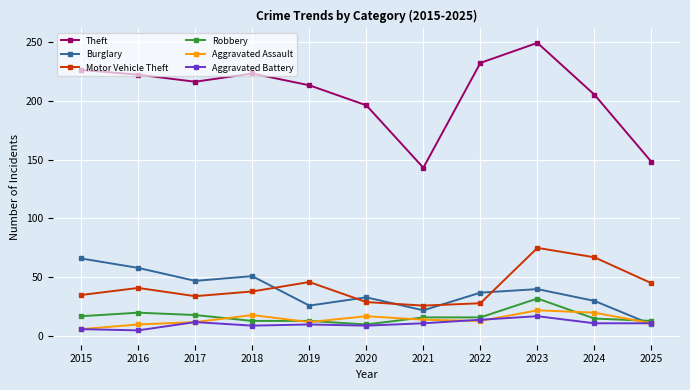

Between 2019 and 2023, which series saw the biggest shift?

Theft